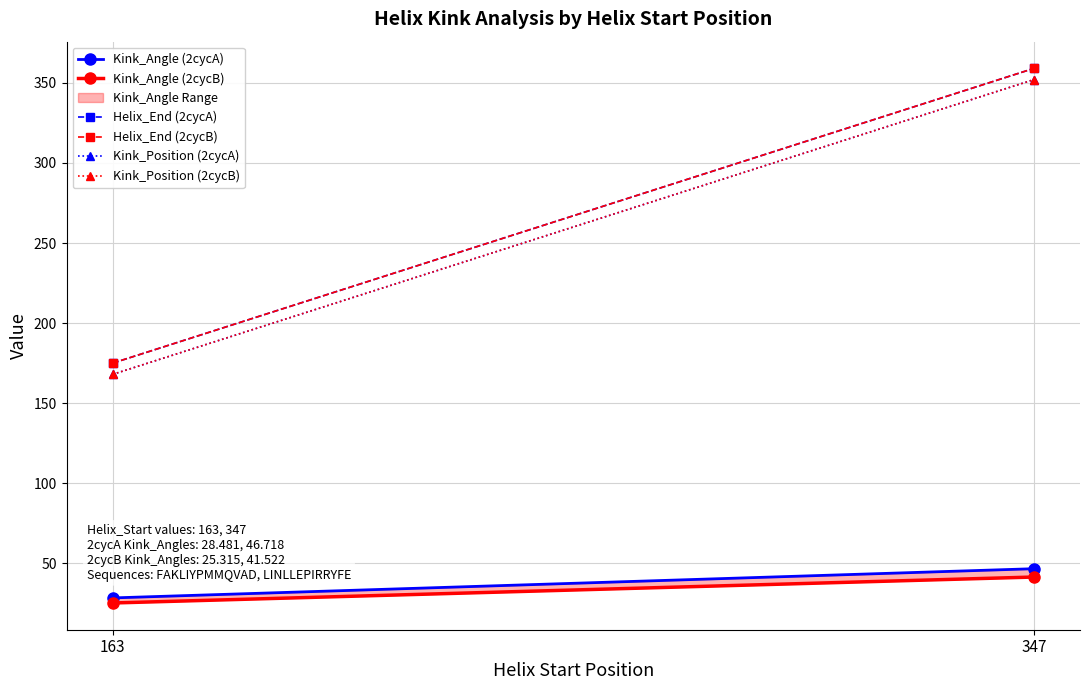

Where is Kink_Position (2cycA) nearest to the value 260?

163